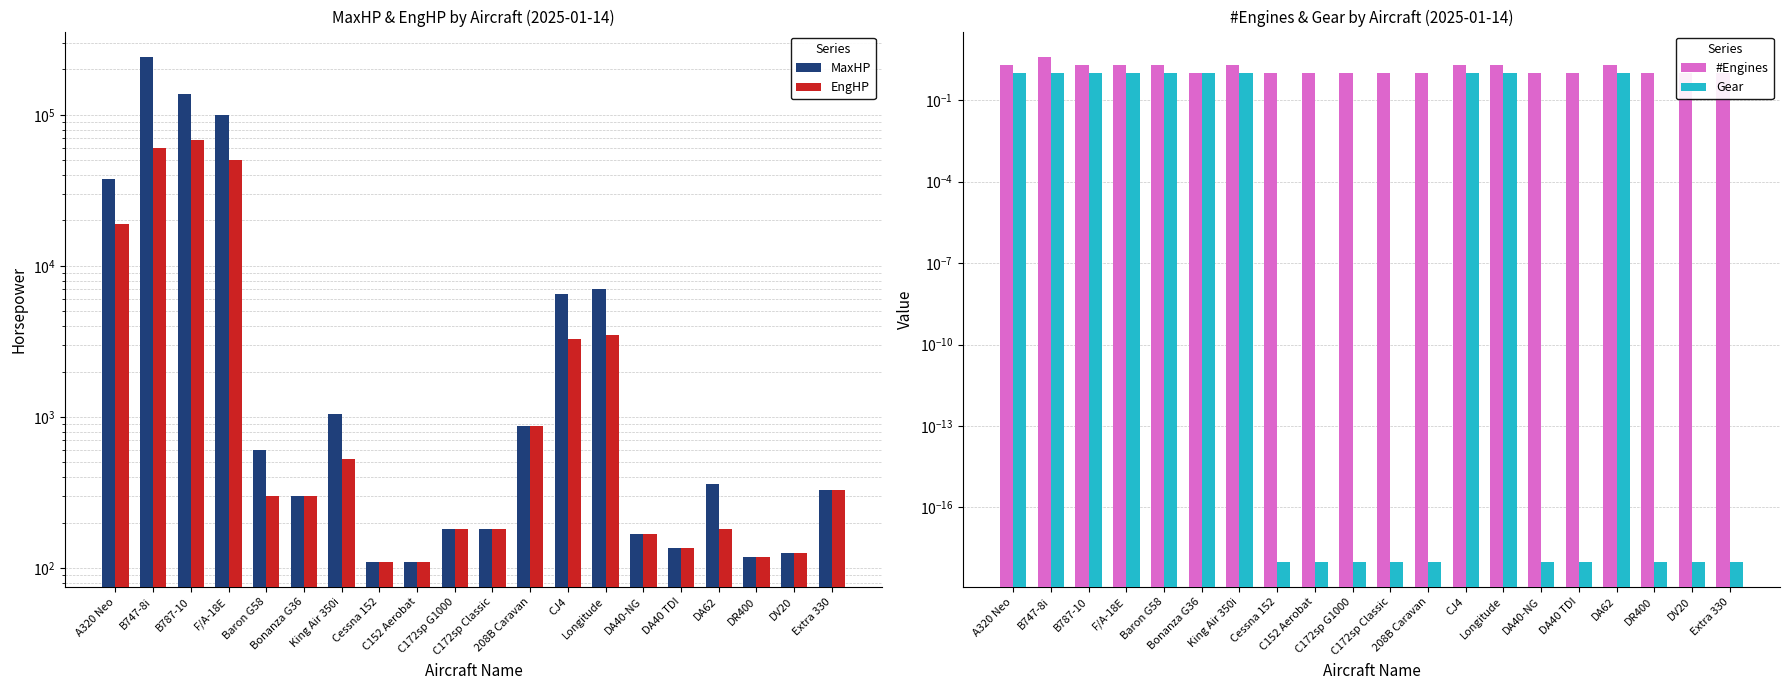

At which label does MaxHP reach its peak?

B747-8i